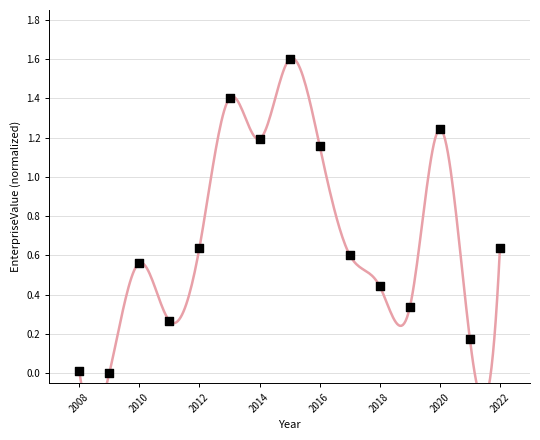

What is the range of Y values (max minus min)?

1.6